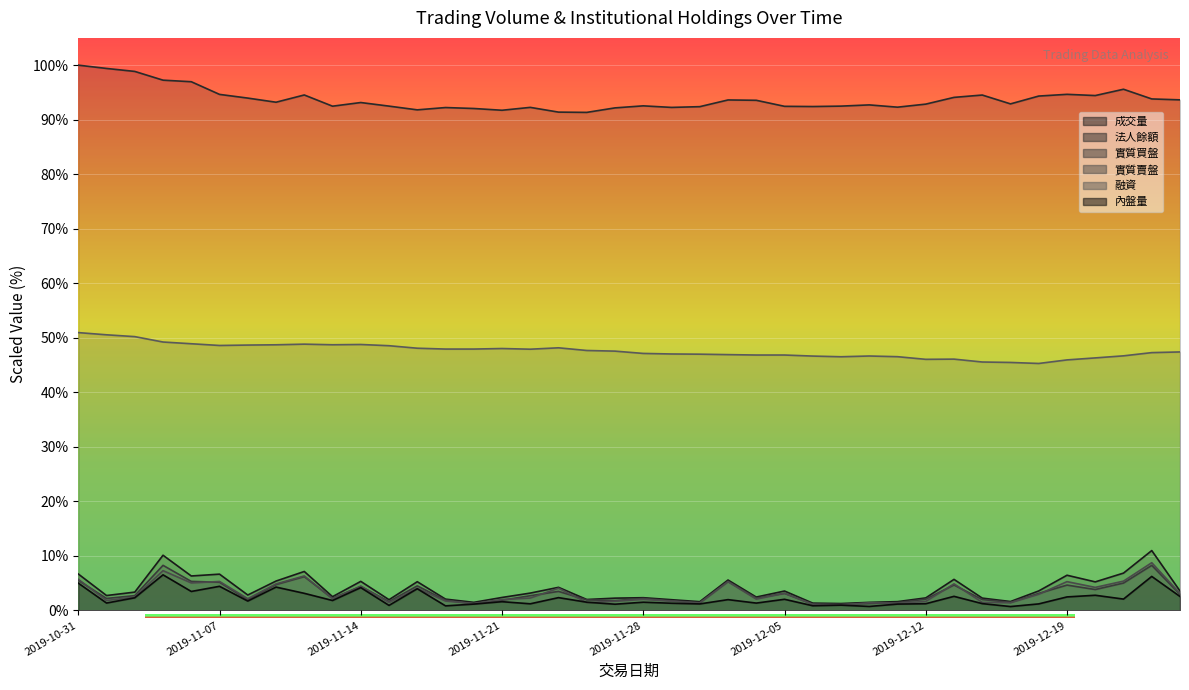

Reading right to left, extract all data points from this chart.

成交量: 3.6	11.0	6.8	5.2	6.5	3.6	1.6	2.3	5.7	2.3	1.6	1.5	1.3	1.3	3.6	2.5	5.6	1.6	2.0	2.3	2.3	2.0	4.2	3.2	2.4	1.5	2.1	5.3	2.0	5.3	2.5	7.1	5.4	2.8	6.7	6.3	10.1	3.4	2.7	6.7
法人餘額: 93.6	93.8	95.6	94.4	94.6	94.3	92.9	94.5	94.1	92.9	92.3	92.7	92.5	92.4	92.5	93.6	93.6	92.4	92.3	92.5	92.2	91.3	91.4	92.3	91.7	92.1	92.2	91.8	92.5	93.1	92.5	94.5	93.2	94.0	94.6	97.0	97.2	98.9	99.4	100.0
實質買盤: 3.0	8.3	5.0	3.8	4.6	3.1	1.5	2.0	4.7	2.1	1.4	1.3	1.1	1.2	3.1	2.2	5.3	1.4	1.8	2.2	1.8	1.9	3.5	2.7	1.9	1.2	1.9	4.5	1.6	4.4	2.2	6.2	4.7	1.9	5.2	5.3	8.3	2.7	2.2	5.5
實質賣盤: 3.1	8.8	5.4	4.2	5.3	3.0	1.4	1.5	4.9	1.7	1.3	1.4	1.0	1.1	3.2	2.1	5.3	1.4	1.7	2.0	1.7	1.4	4.1	2.3	2.0	1.3	1.7	4.1	1.4	4.5	2.1	6.3	4.9	2.2	5.3	5.0	7.3	2.4	1.8	5.7
融資: 47.4	47.3	46.7	46.3	45.9	45.3	45.5	45.6	46.1	46.1	46.5	46.7	46.5	46.6	46.8	46.8	46.9	47.0	47.0	47.1	47.6	47.7	48.2	47.9	48.0	47.9	47.9	48.1	48.5	48.8	48.7	48.8	48.7	48.7	48.6	48.9	49.2	50.2	50.5	51.0
內盤量: 2.6	6.2	2.1	2.8	2.5	1.2	0.7	1.2	2.6	1.2	1.2	0.7	1.0	0.9	2.0	1.3	2.0	1.2	1.3	1.5	1.1	1.5	2.3	1.2	1.6	1.2	0.8	4.0	0.9	4.2	1.8	3.1	4.3	1.7	4.4	3.5	6.5	2.3	1.4	5.0